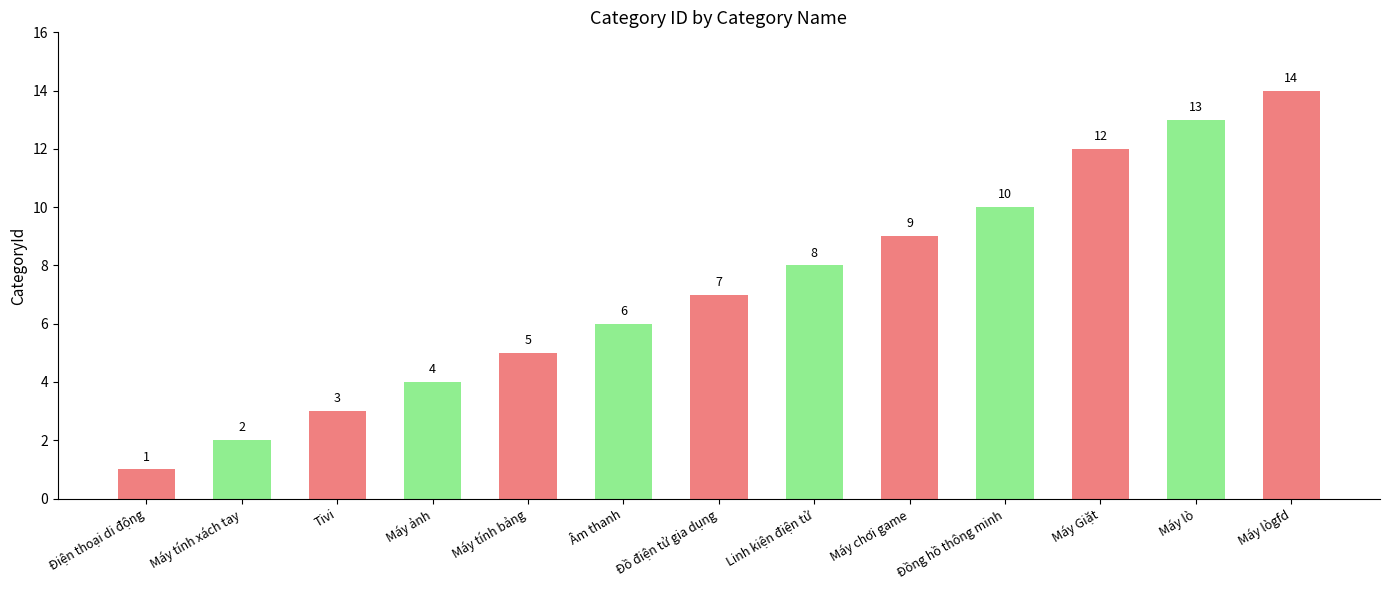

What is the ratio of the value at Âm thanh to the value at Máy chơi game?

0.7